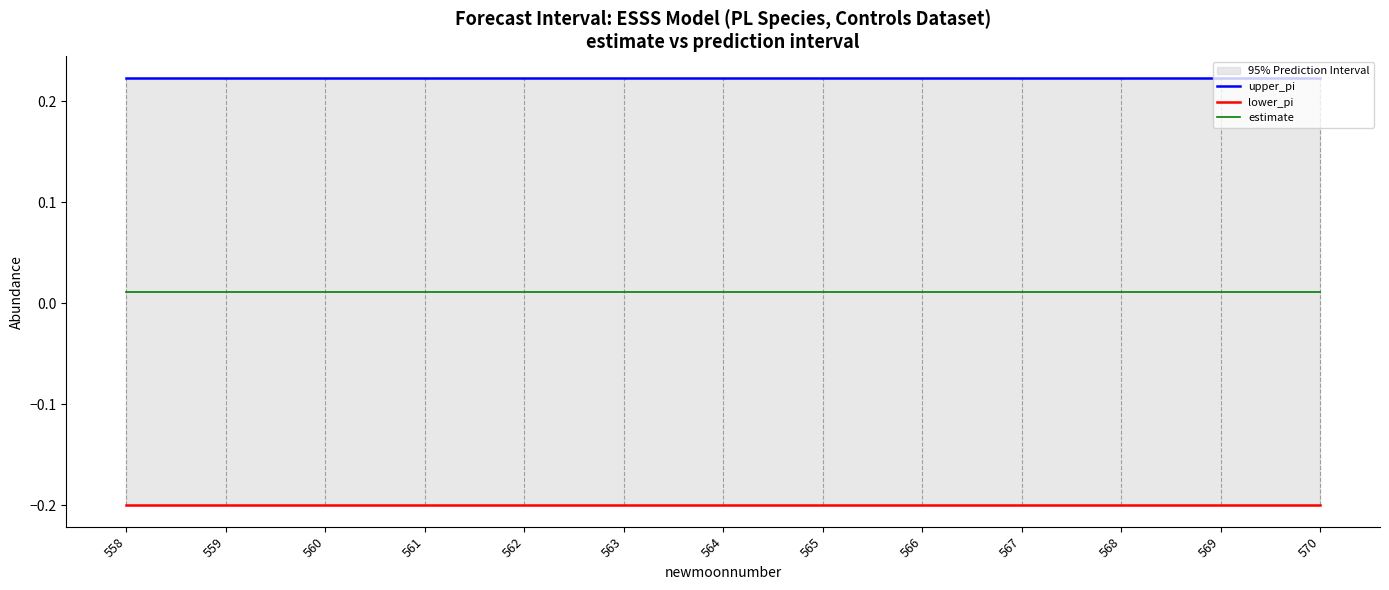

Rank the series by their average value, from lowest to highest.

lower_pi, estimate, upper_pi